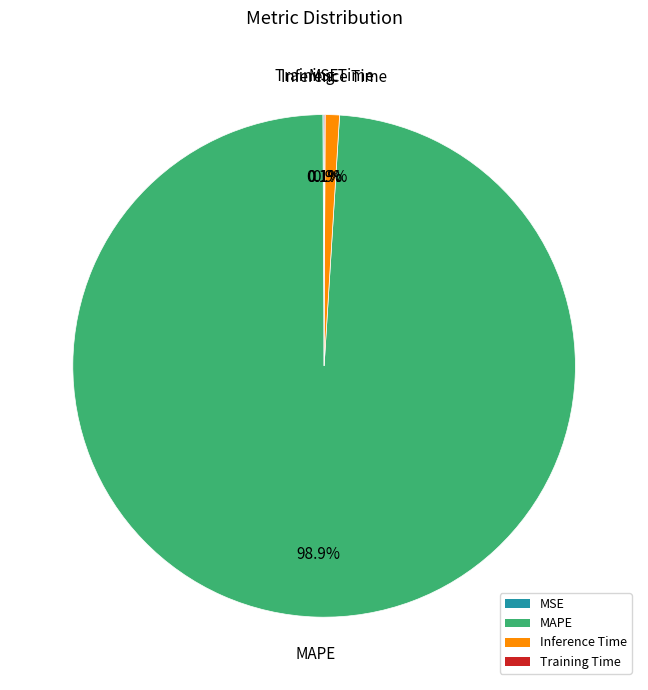

Combined, do MAPE and Inference Time account for over 50%?

Yes